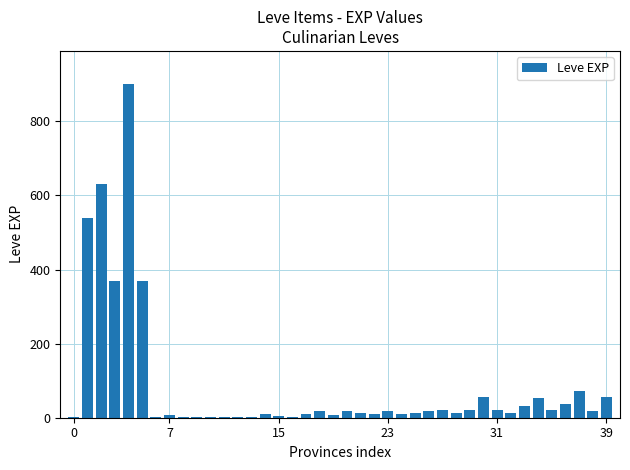

What is the greatest value displayed?

900